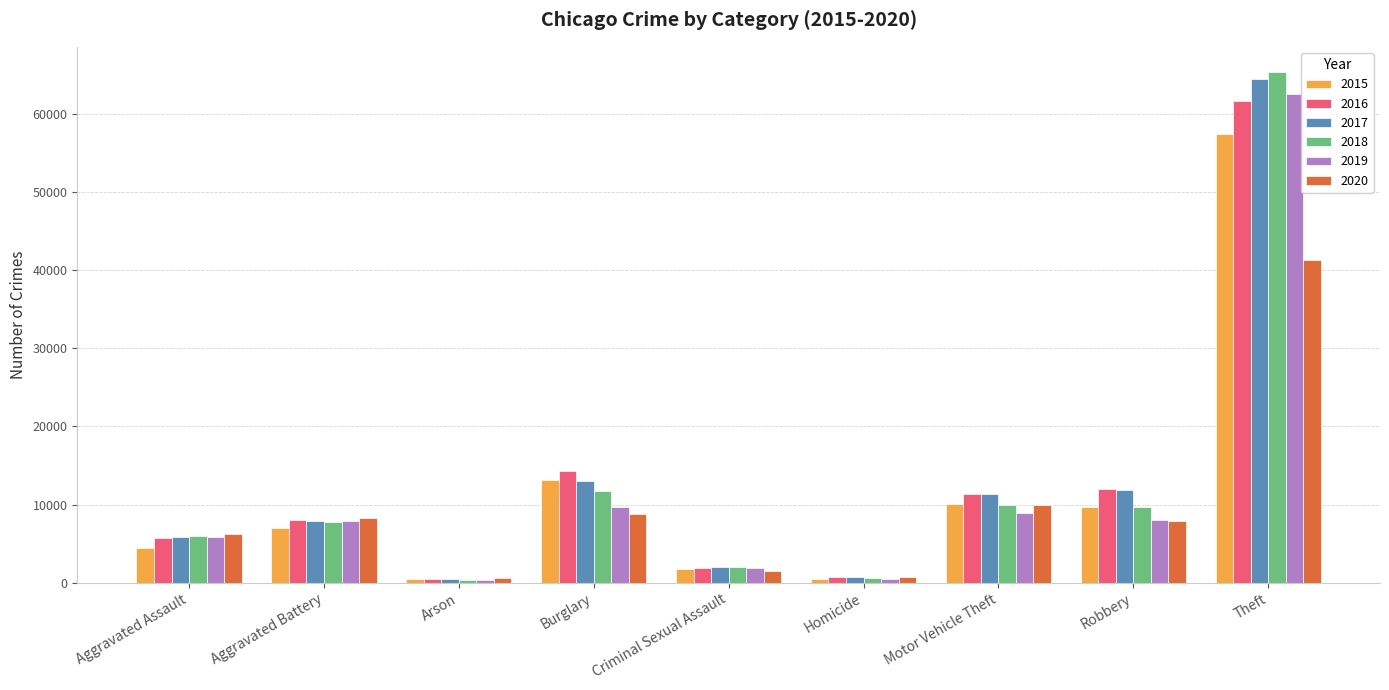

Which series has the widest spread of values?

2018